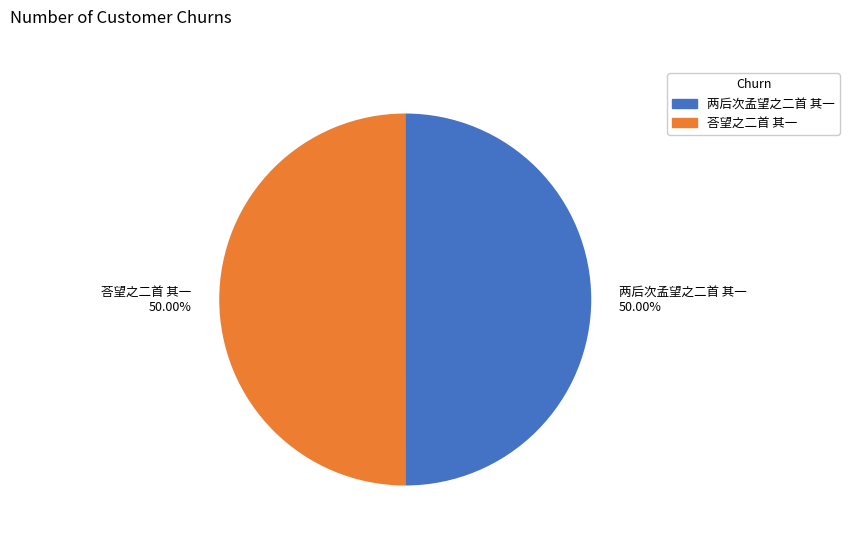

Combined, do 荅望之二首 其一 and 两后次孟望之二首 其一 account for over 50%?

Yes